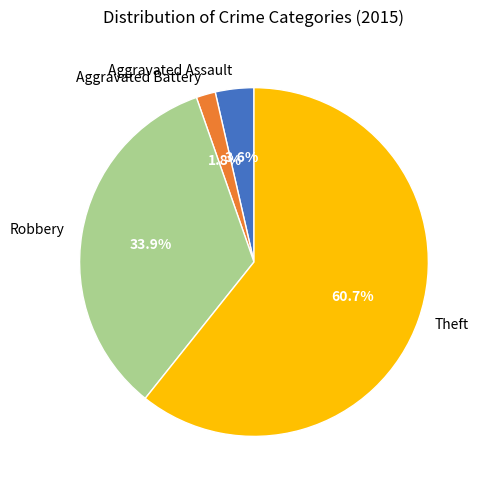

Which has a higher value, Aggravated Assault or Theft?

Theft